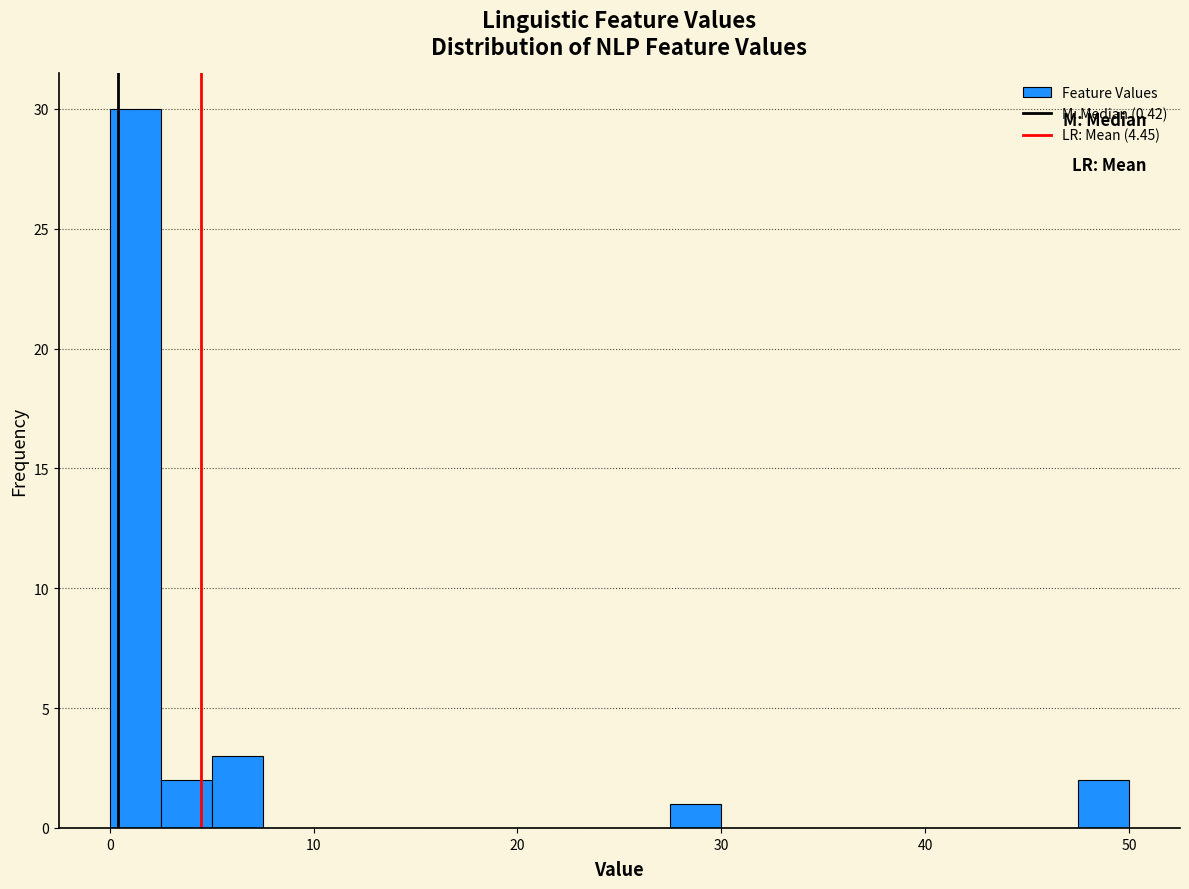

Around what value on the x-axis is the tallest bar? Give the approximate position of its centre, as read against the axis.

1